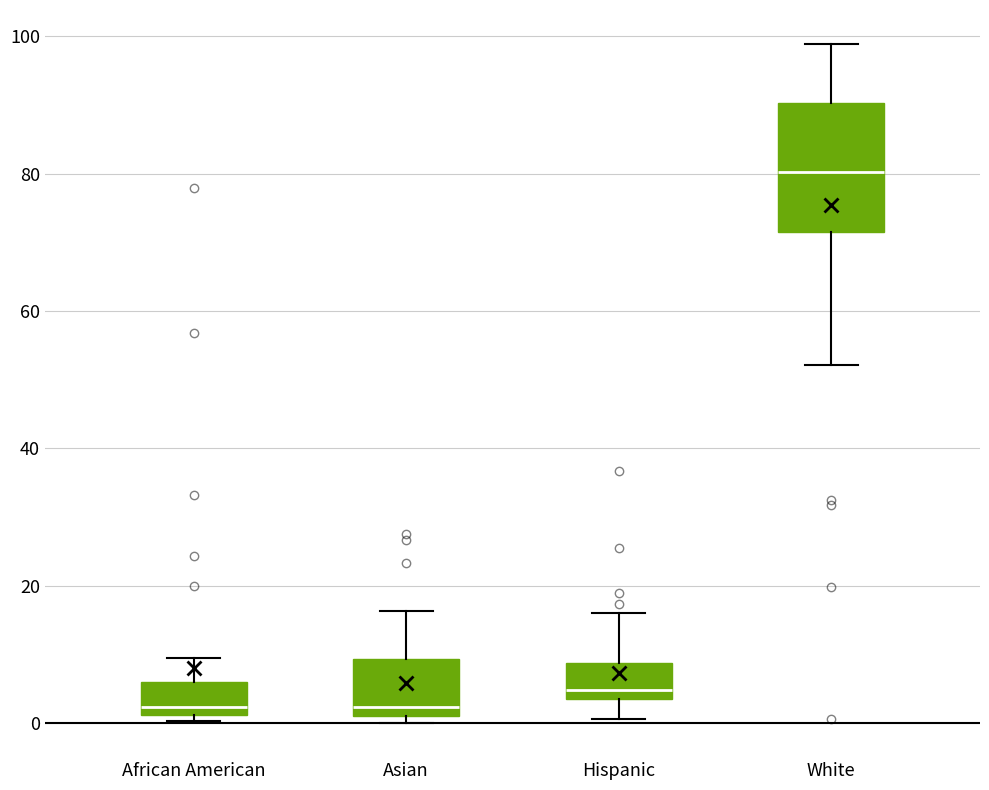

Reading left to right, transcribe this box plot: for each box, give where its median line is, the range the box spans, and where its two whiskers end, as read against the y-axis. The values are not printed on the chart, so give them approximately, as read against the axis.

African American: median 2 (just above the box's lower edge), box 2 to 6, whiskers 0 to 10
Asian: median 2 (just above the box's lower edge), box 2 to 10, whiskers 0 to 16
Hispanic: median 4 (just above the box's lower edge), box 4 to 8, whiskers 0 to 16
White: median 80, box 72 to 90, whiskers 52 to 98